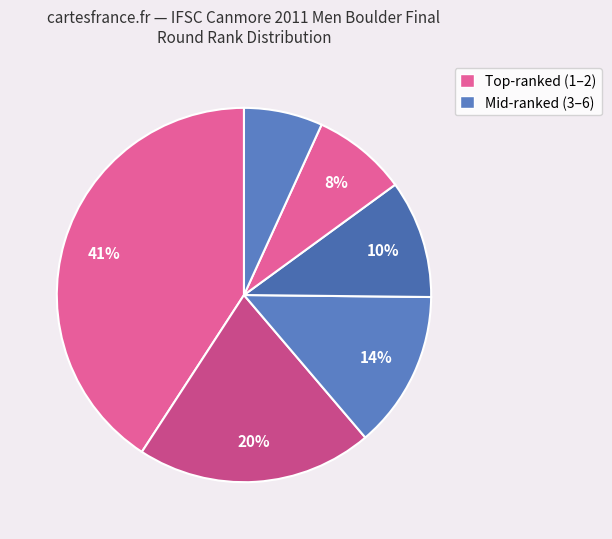

Count the number of slices in the pie.

6